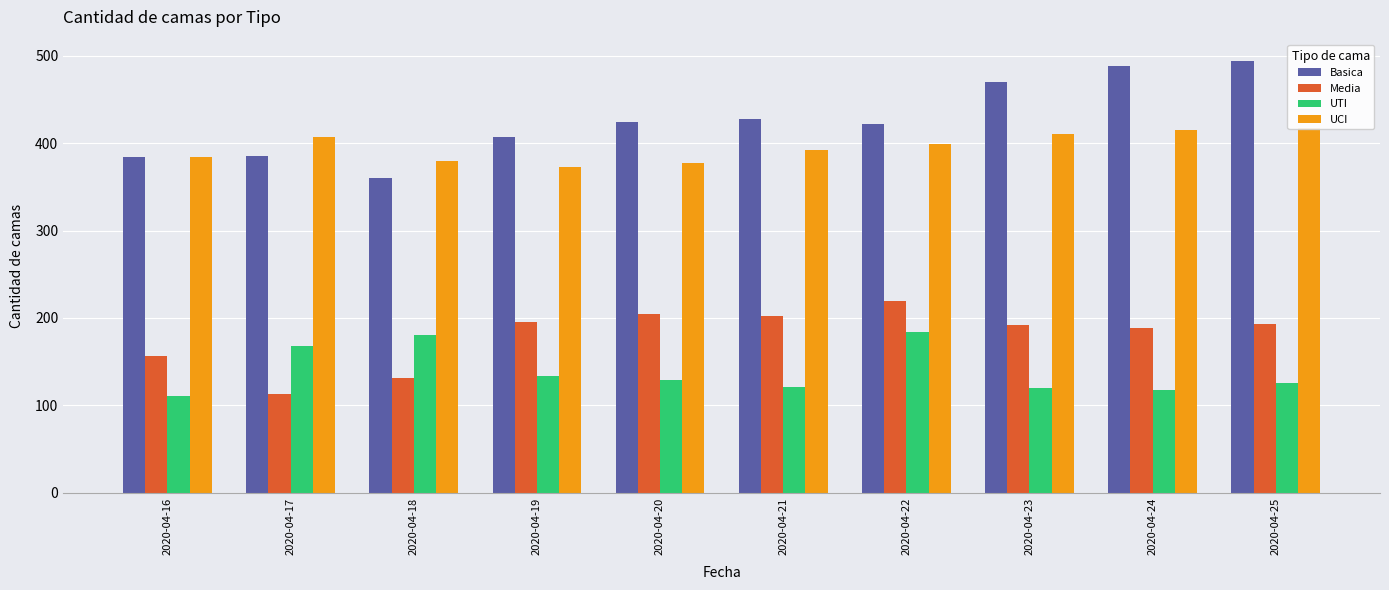

Reading right to left, list all the values displayed in this chart.

Basica: 494	489	470	422	428	424	407	360	385	384
Media: 193	189	192	219	202	204	195	131	113	157
UTI: 125	118	120	184	121	129	134	180	168	111
UCI: 418	415	411	399	392	377	373	380	407	384